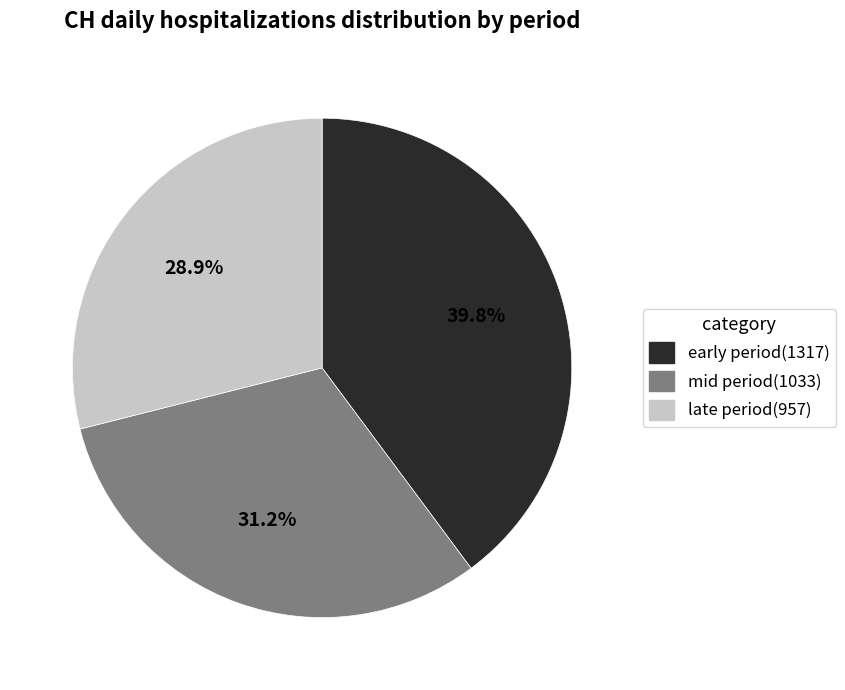

Is there a majority slice in this chart?

No